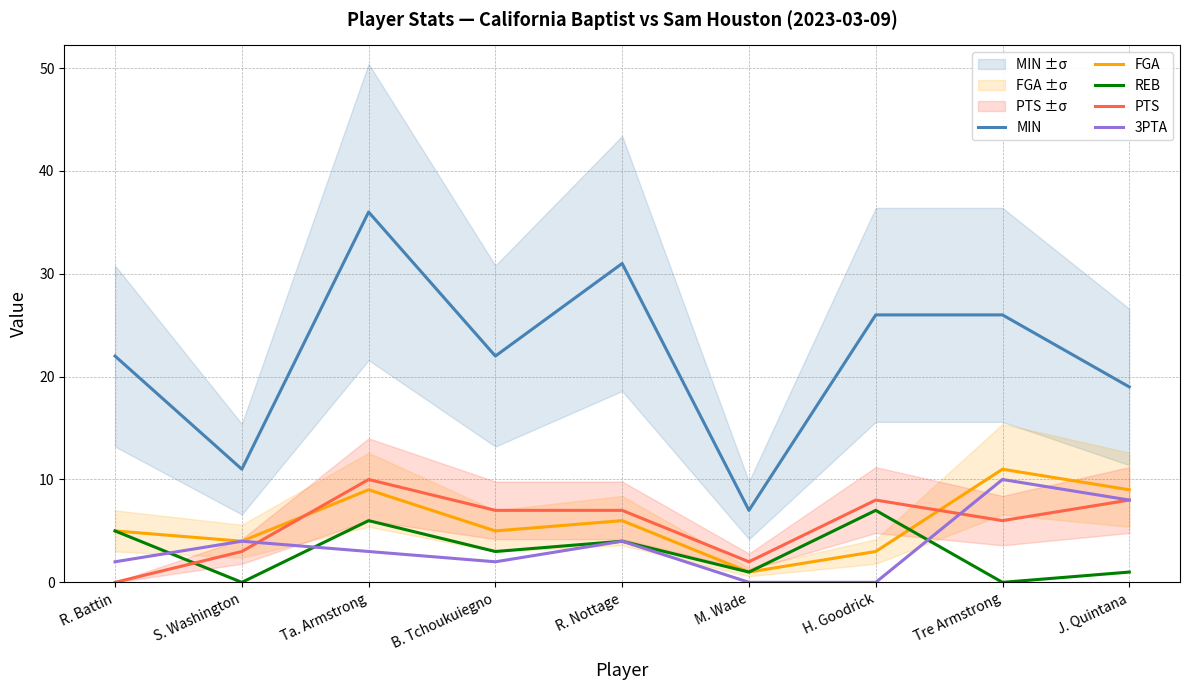

What is the difference between the second highest and second lowest values in the 3PTA series?

8